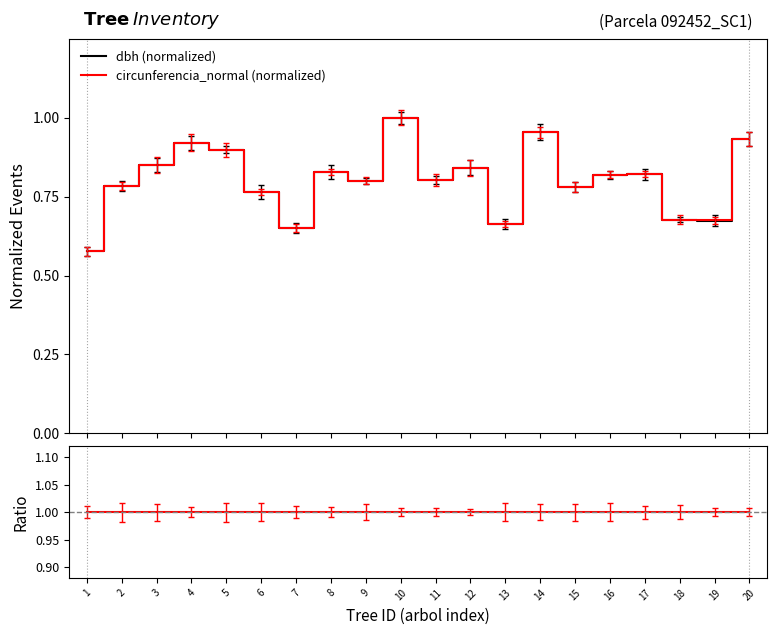

Where is circunferencia_normal (normalized) nearest to the value 0?

1